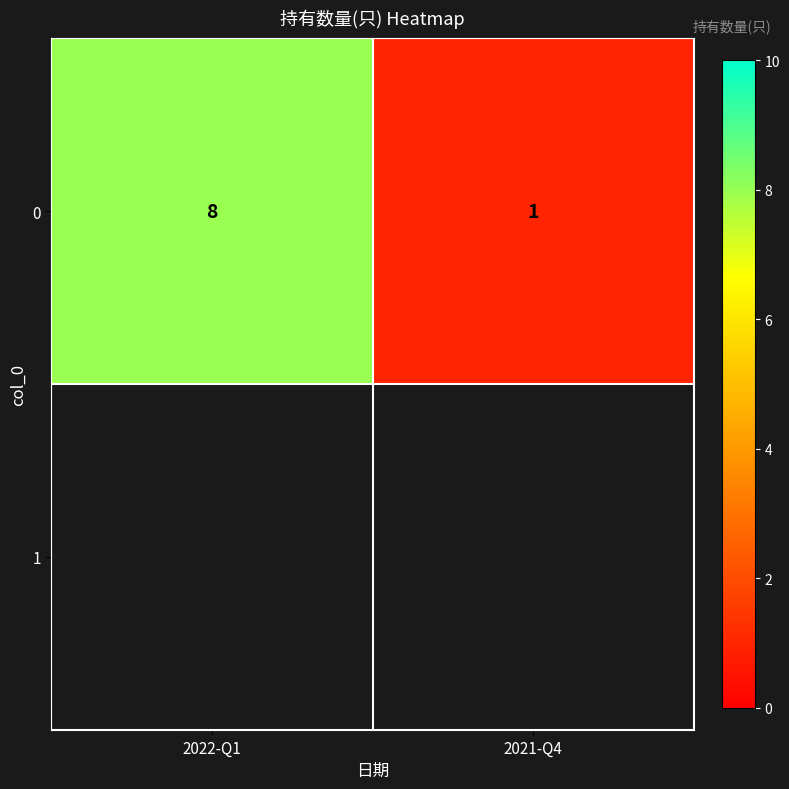

What is the sum of the values at 2022-Q1 and 2021-Q4?

9